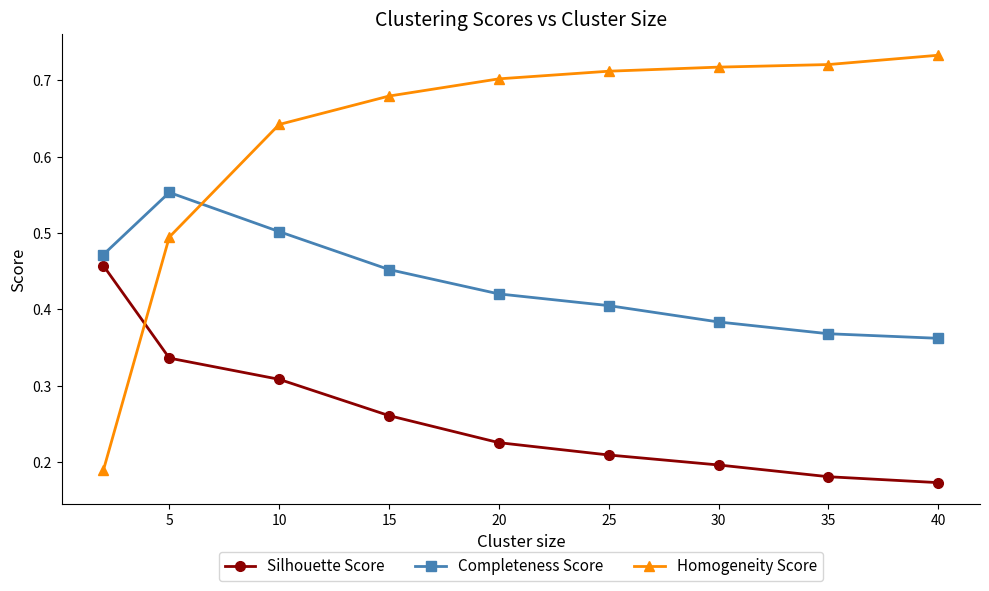

Which series ends up on top after the final intersection of Completeness Score and Homogeneity Score?

Homogeneity Score